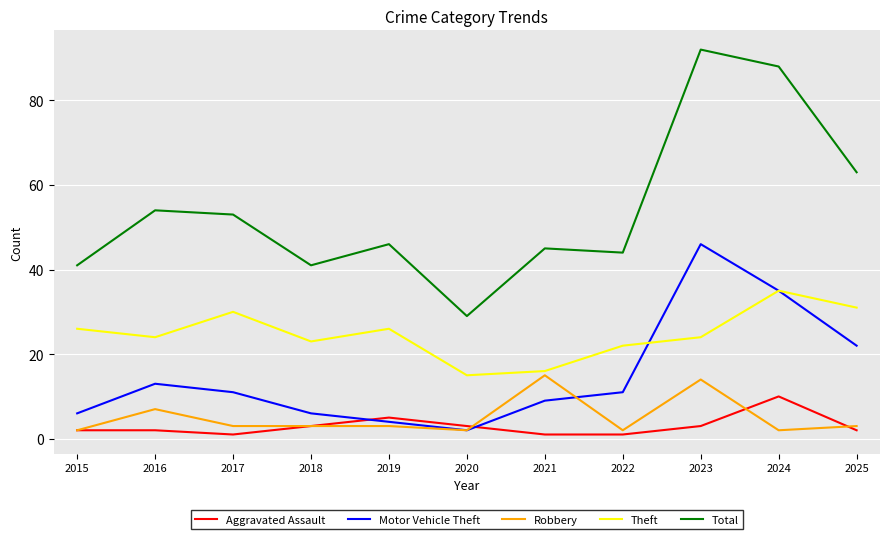

True or false: Motor Vehicle Theft has a value of 16 at 2022.

False